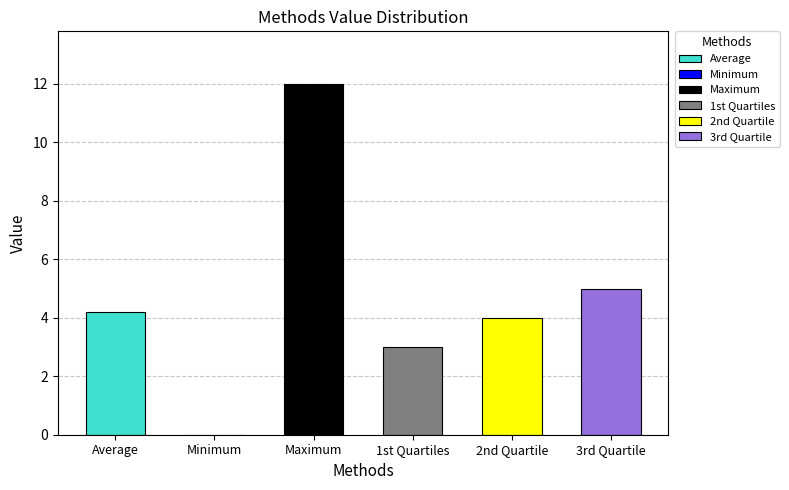

Which has a higher value, 1st Quartiles or 2nd Quartile?

2nd Quartile